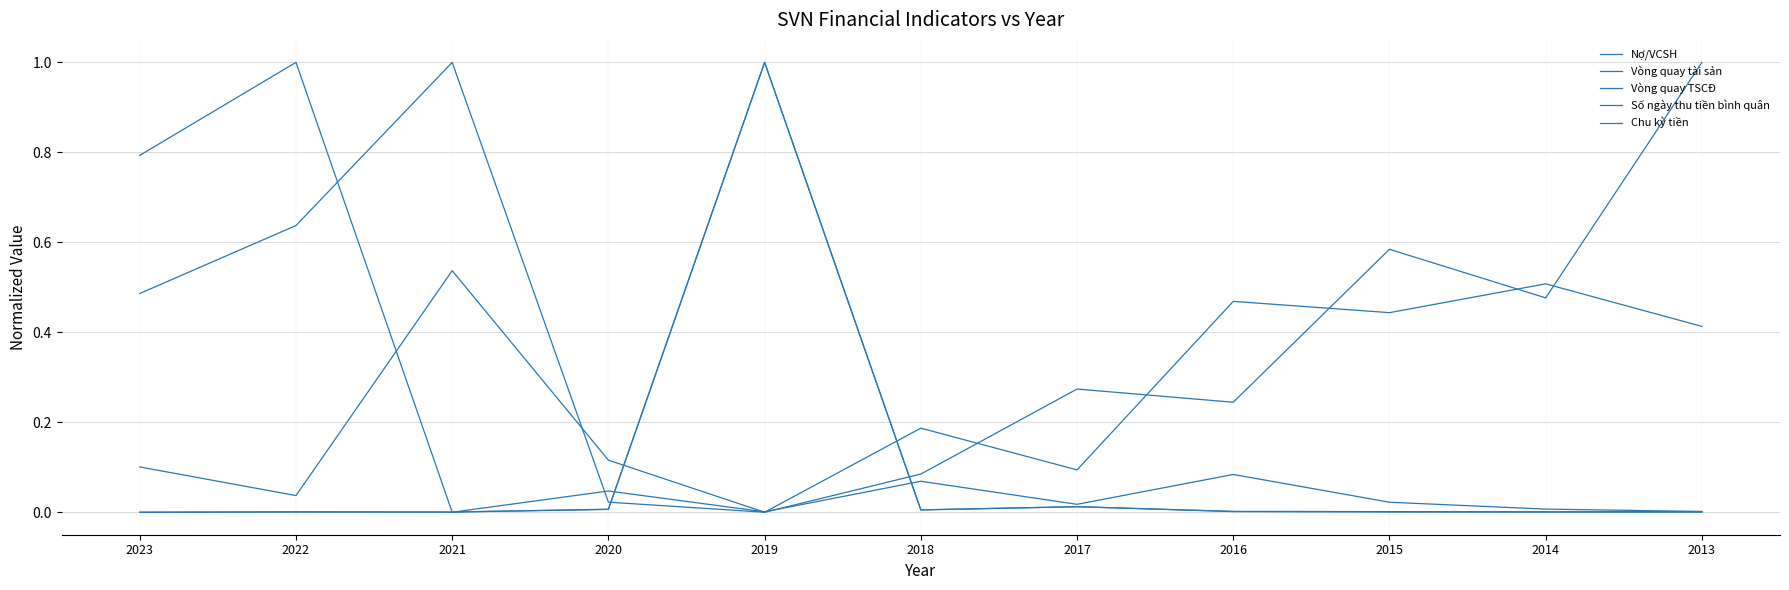

Reading right to left, what are all the values shown in this chart?

Nợ/VCSH: 2013=1.0	2014=0.5	2015=0.6	2016=0.2	2017=0.3	2018=0.1	2019=0.0	2020=0.1	2021=0.5	2022=0.0	2023=0.1
Vòng quay tài sản: 2013=0.4	2014=0.5	2015=0.4	2016=0.5	2017=0.1	2018=0.2	2019=0.0	2020=0.0	2021=1.0	2022=0.6	2023=0.5
Vòng quay TSCĐ: 2013=0.0	2014=0.0	2015=0.0	2016=0.1	2017=0.0	2018=0.1	2019=0.0	2020=0.0	2021=0.0	2022=1.0	2023=0.8
Số ngày thu tiền bình quân: 2013=0.0	2014=0.0	2015=0.0	2016=0.0	2017=0.0	2018=0.0	2019=1.0	2020=0.0	2021=0.0	2022=0.0	2023=0.0
Chu kỳ tiền: 2013=0.0	2014=0.0	2015=0.0	2016=0.0	2017=0.0	2018=0.0	2019=1.0	2020=0.0	2021=0.0	2022=0.0	2023=0.0